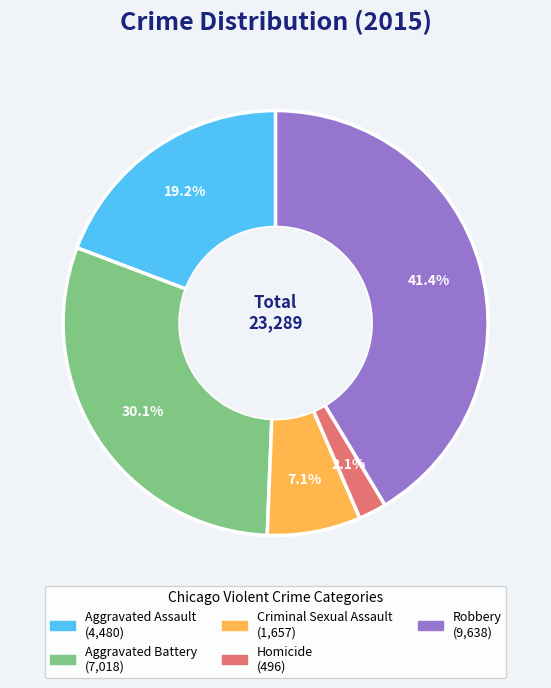

What percentage is the Aggravated Assault slice, to the nearest percent?

19%